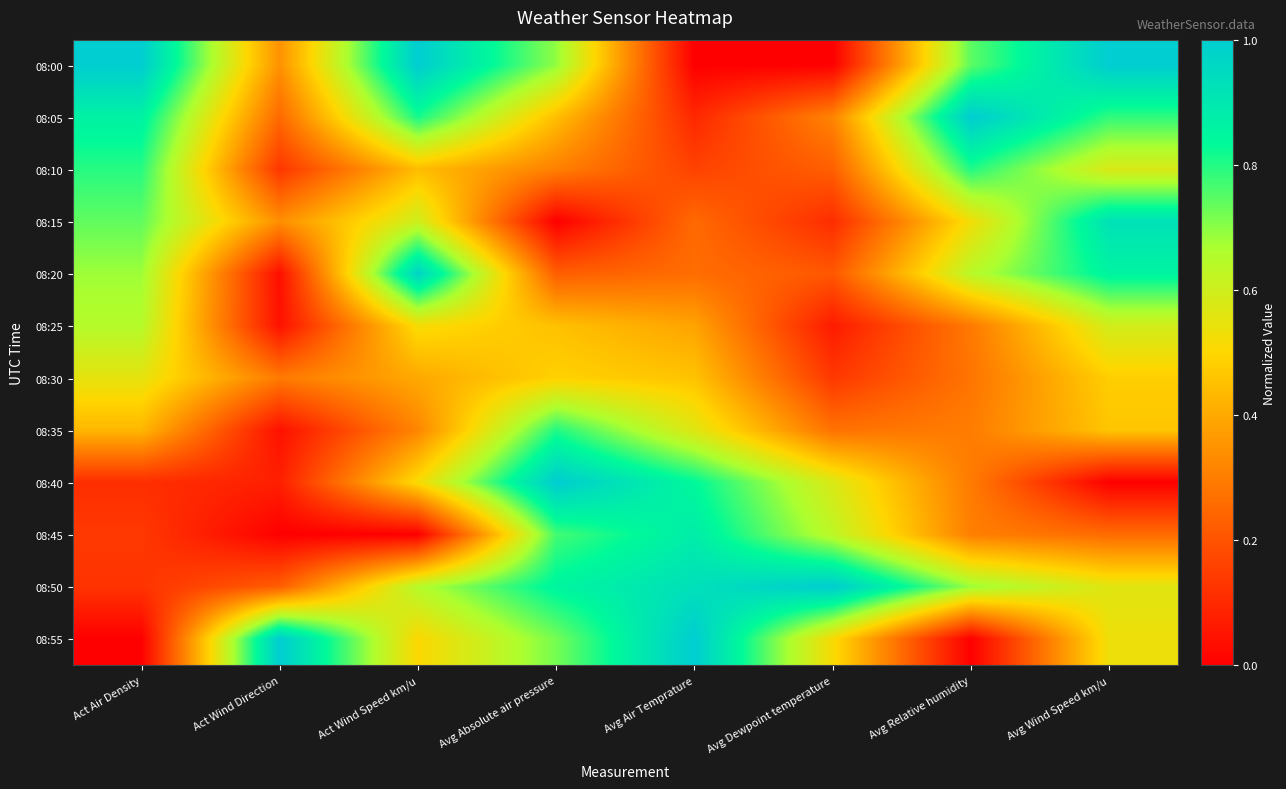

Reading left to right, list all the values displayed in this chart.

08:00: Act Air Density=1.0	Act Wind Direction=0.3	Act Wind Speed km/u=1.0	Avg Absolute air pressure=0.7	Avg Air Temprature=0.0	Avg Dewpoint temperature=0.0	Avg Relative humidity=0.7	Avg Wind Speed km/u=1.0
08:05: Act Air Density=0.9	Act Wind Direction=0.3	Act Wind Speed km/u=0.8	Avg Absolute air pressure=0.4	Avg Air Temprature=0.1	Avg Dewpoint temperature=0.3	Avg Relative humidity=1.0	Avg Wind Speed km/u=0.8
08:10: Act Air Density=0.8	Act Wind Direction=0.1	Act Wind Speed km/u=0.4	Avg Absolute air pressure=0.3	Avg Air Temprature=0.2	Avg Dewpoint temperature=0.2	Avg Relative humidity=0.8	Avg Wind Speed km/u=0.6
08:15: Act Air Density=0.7	Act Wind Direction=0.3	Act Wind Speed km/u=0.6	Avg Absolute air pressure=0.0	Avg Air Temprature=0.3	Avg Dewpoint temperature=0.1	Avg Relative humidity=0.5	Avg Wind Speed km/u=0.9
08:20: Act Air Density=0.7	Act Wind Direction=0.0	Act Wind Speed km/u=1.0	Avg Absolute air pressure=0.2	Avg Air Temprature=0.3	Avg Dewpoint temperature=0.2	Avg Relative humidity=0.6	Avg Wind Speed km/u=0.9
08:25: Act Air Density=0.6	Act Wind Direction=0.0	Act Wind Speed km/u=0.5	Avg Absolute air pressure=0.5	Avg Air Temprature=0.4	Avg Dewpoint temperature=0.1	Avg Relative humidity=0.3	Avg Wind Speed km/u=0.6
08:30: Act Air Density=0.6	Act Wind Direction=0.3	Act Wind Speed km/u=0.4	Avg Absolute air pressure=0.5	Avg Air Temprature=0.5	Avg Dewpoint temperature=0.1	Avg Relative humidity=0.3	Avg Wind Speed km/u=0.5
08:35: Act Air Density=0.4	Act Wind Direction=0.0	Act Wind Speed km/u=0.3	Avg Absolute air pressure=0.8	Avg Air Temprature=0.6	Avg Dewpoint temperature=0.3	Avg Relative humidity=0.3	Avg Wind Speed km/u=0.5
08:40: Act Air Density=0.1	Act Wind Direction=0.1	Act Wind Speed km/u=0.5	Avg Absolute air pressure=1.0	Avg Air Temprature=0.8	Avg Dewpoint temperature=0.6	Avg Relative humidity=0.3	Avg Wind Speed km/u=0.0
08:45: Act Air Density=0.1	Act Wind Direction=0.0	Act Wind Speed km/u=0.0	Avg Absolute air pressure=0.8	Avg Air Temprature=0.9	Avg Dewpoint temperature=0.6	Avg Relative humidity=0.3	Avg Wind Speed km/u=0.3
08:50: Act Air Density=0.1	Act Wind Direction=0.2	Act Wind Speed km/u=0.7	Avg Absolute air pressure=0.8	Avg Air Temprature=0.9	Avg Dewpoint temperature=1.0	Avg Relative humidity=0.7	Avg Wind Speed km/u=0.6
08:55: Act Air Density=0.0	Act Wind Direction=1.0	Act Wind Speed km/u=0.5	Avg Absolute air pressure=0.7	Avg Air Temprature=1.0	Avg Dewpoint temperature=0.5	Avg Relative humidity=0.0	Avg Wind Speed km/u=0.5